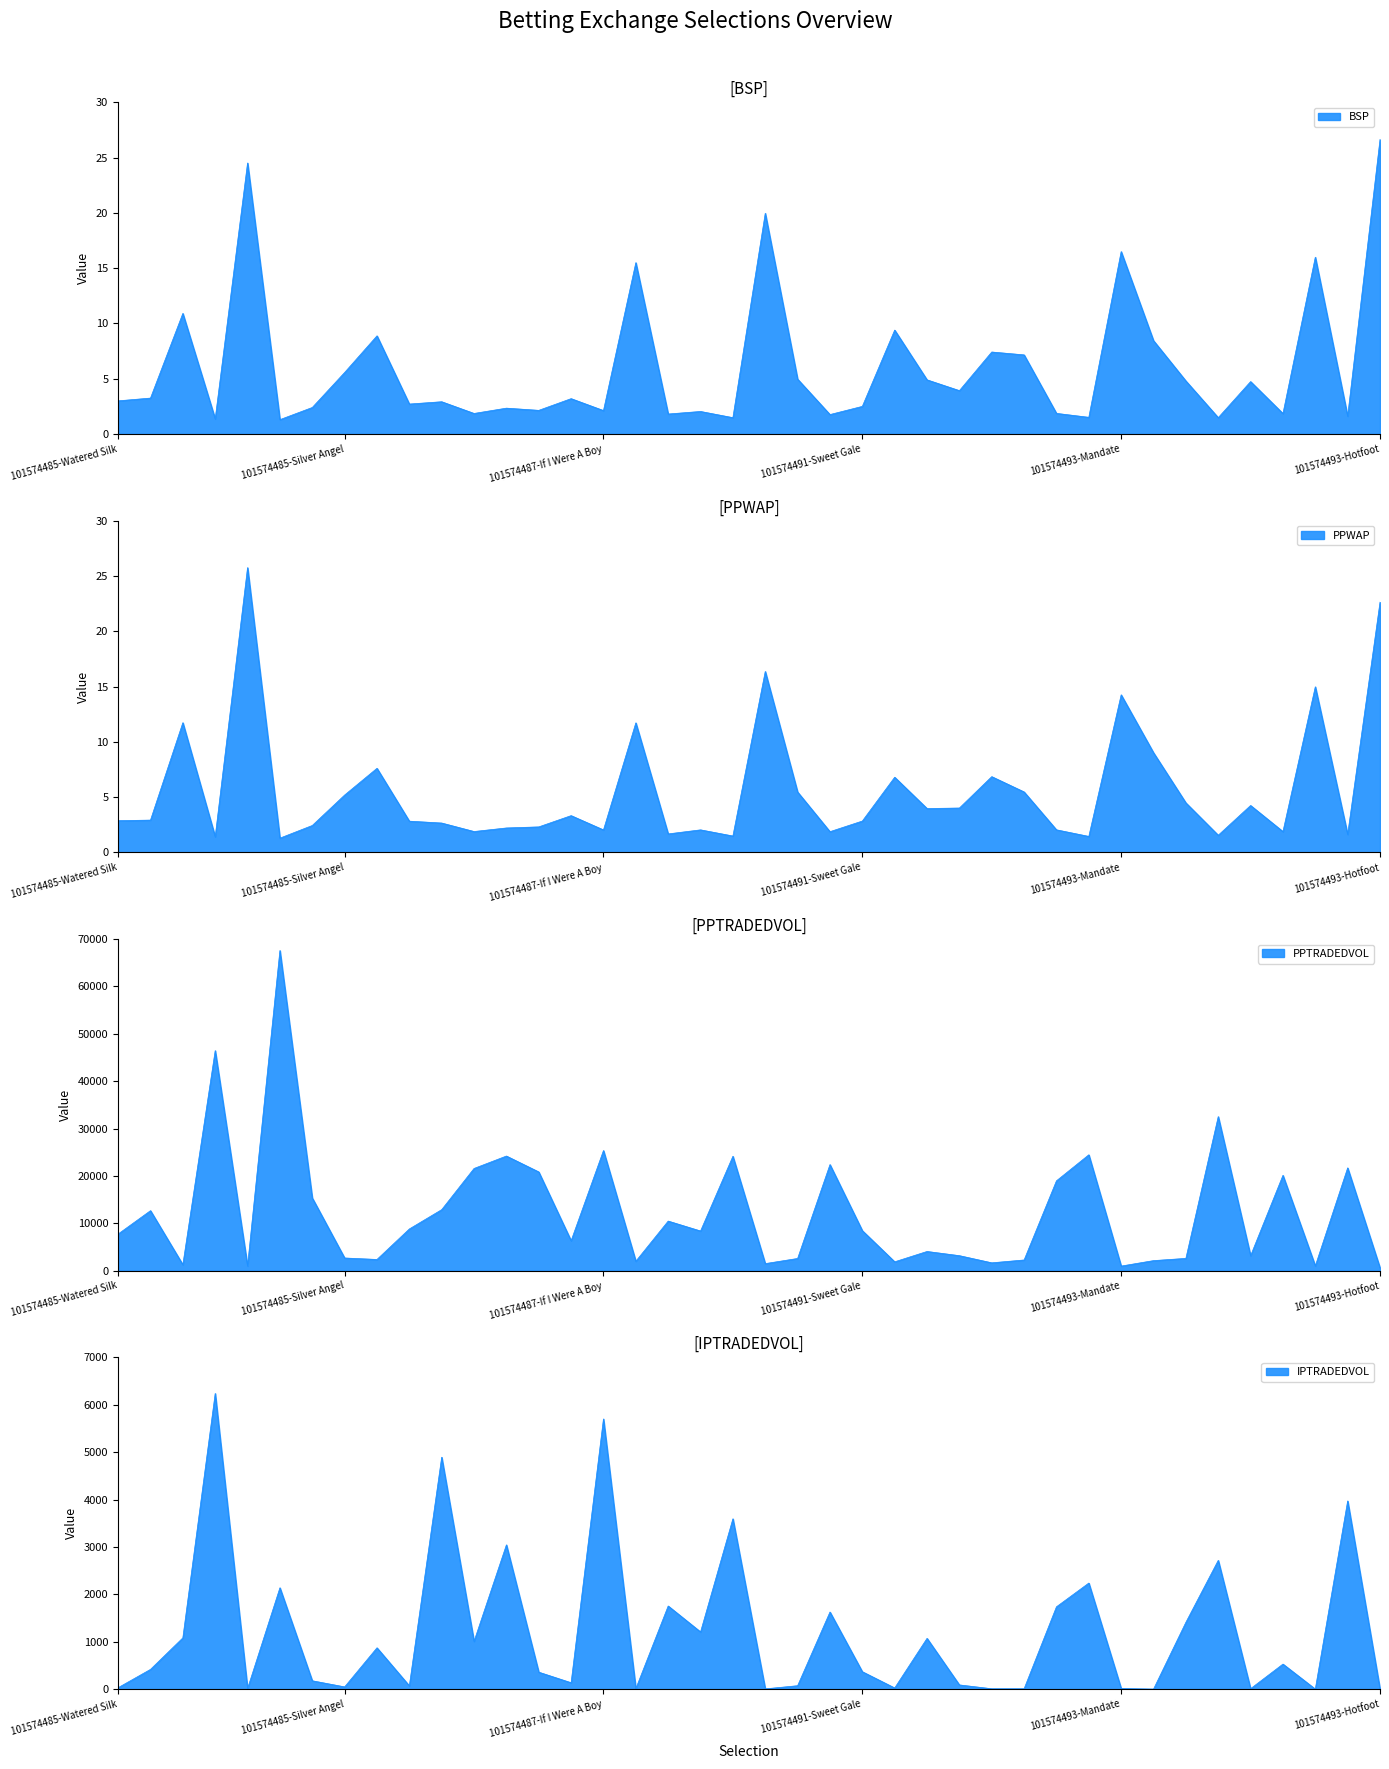

At which label does PPWAP first exceed 2?

101574485-Watered Silk